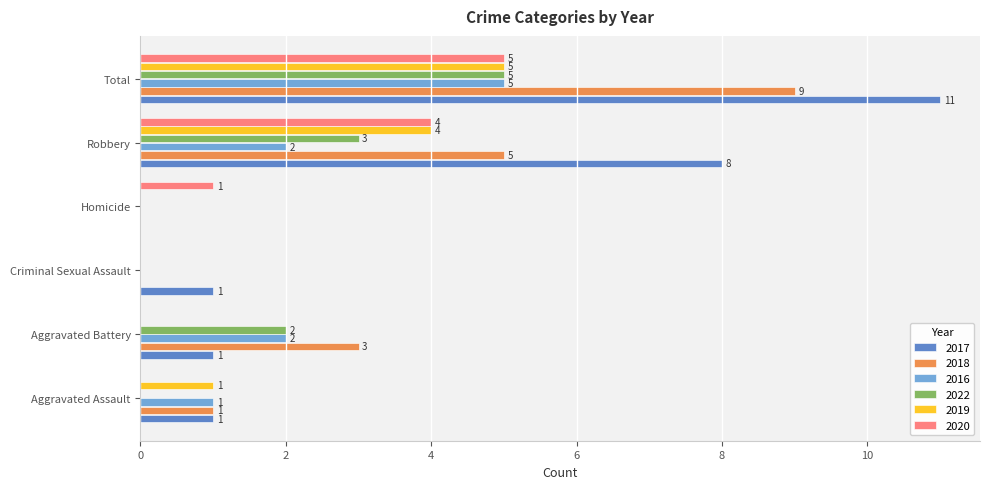

Which series has the largest total across all categories?

2017